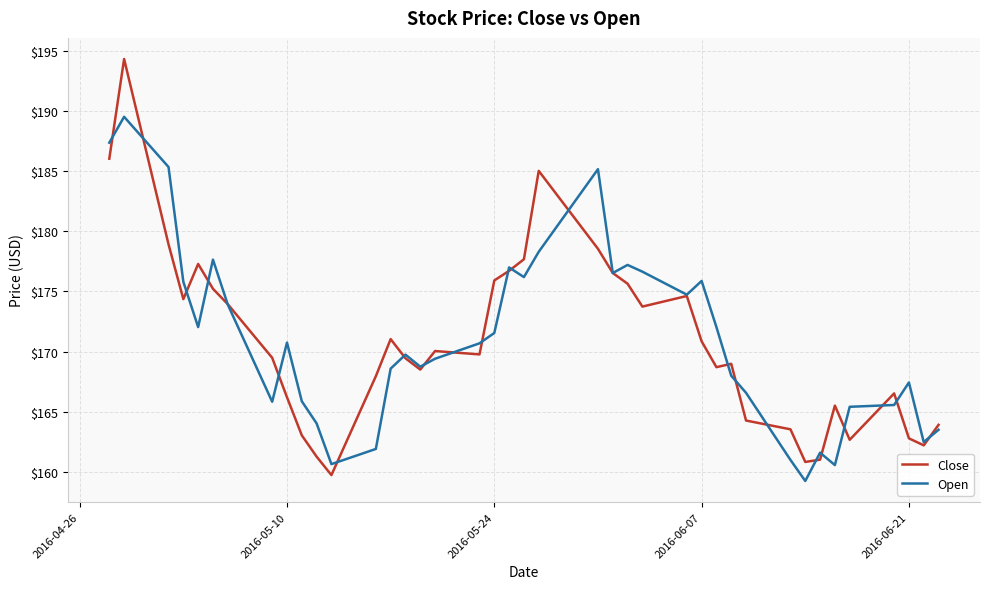

Rank the series by their maximum value, from highest to lowest.

Close, Open